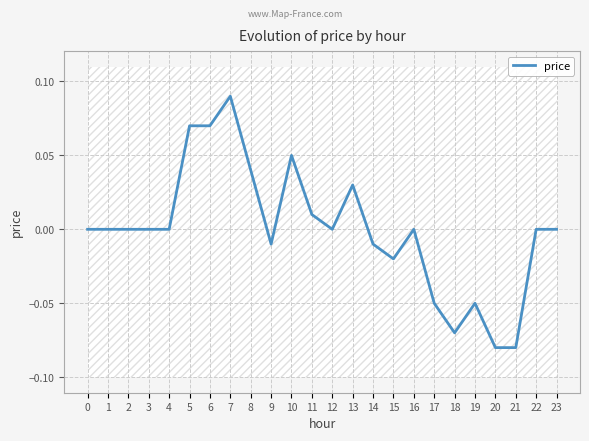

What is the difference between the second highest and minimum values?

0.2